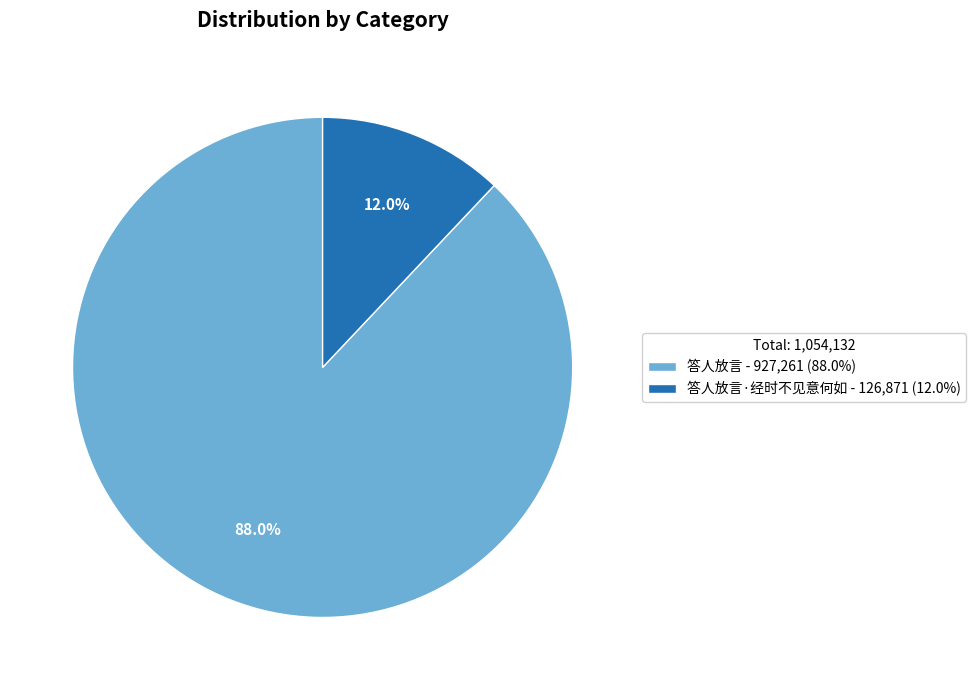

Is there a majority slice in this chart?

Yes